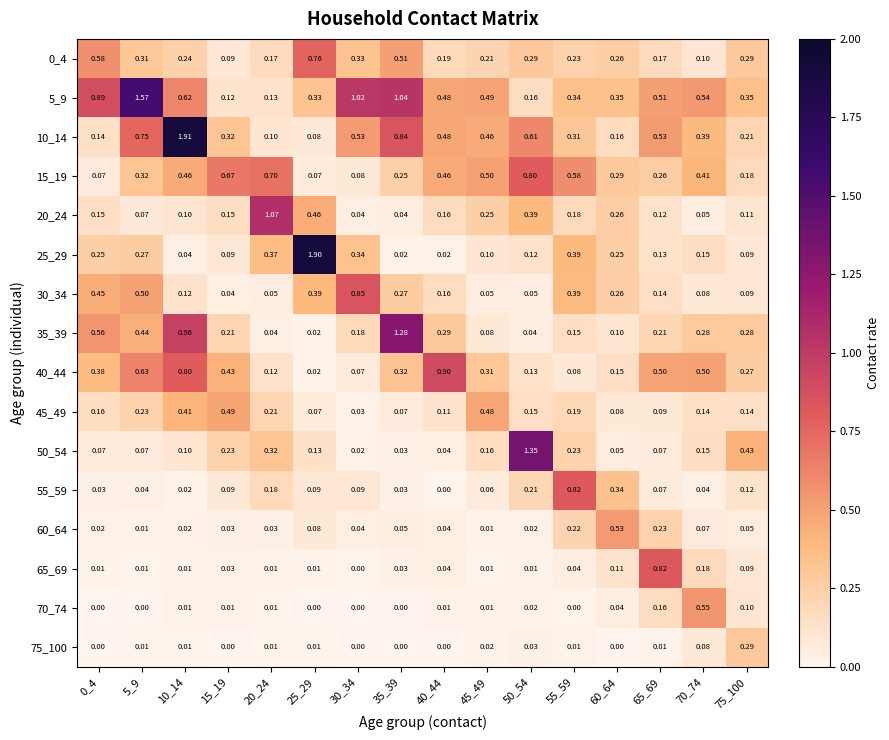

Is the value of 20_24 at 55_59 greater than the value of 30_34 at 20_24?

Yes